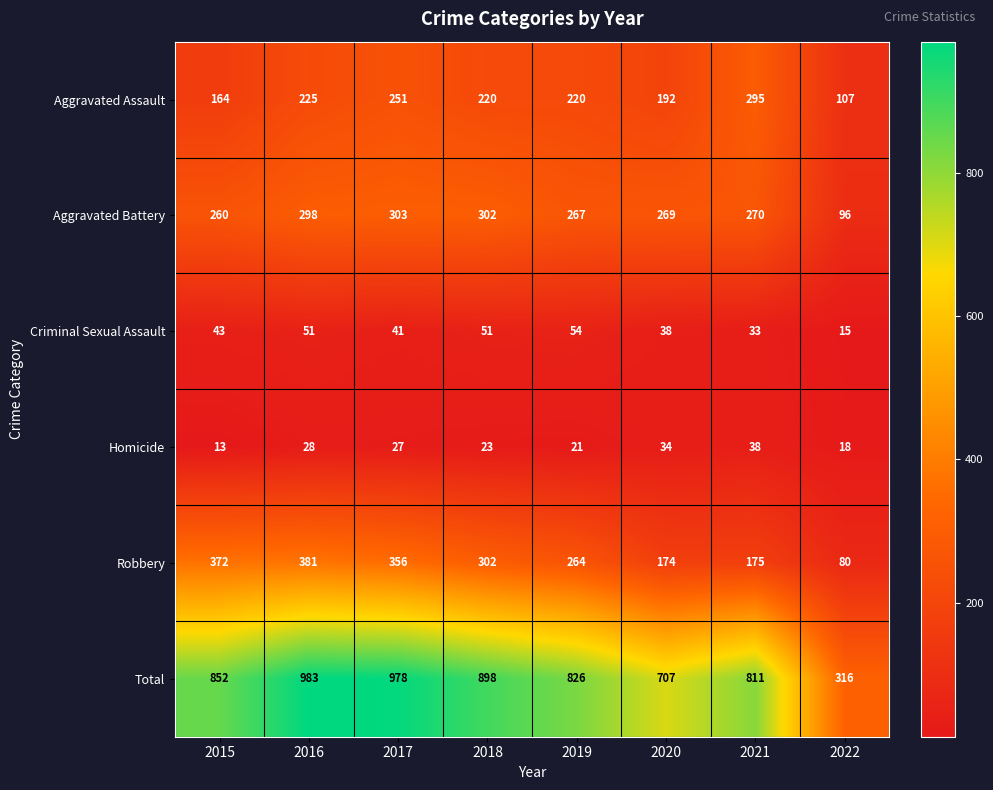

What is the difference between the maximum and minimum values in the Homicide series?

25